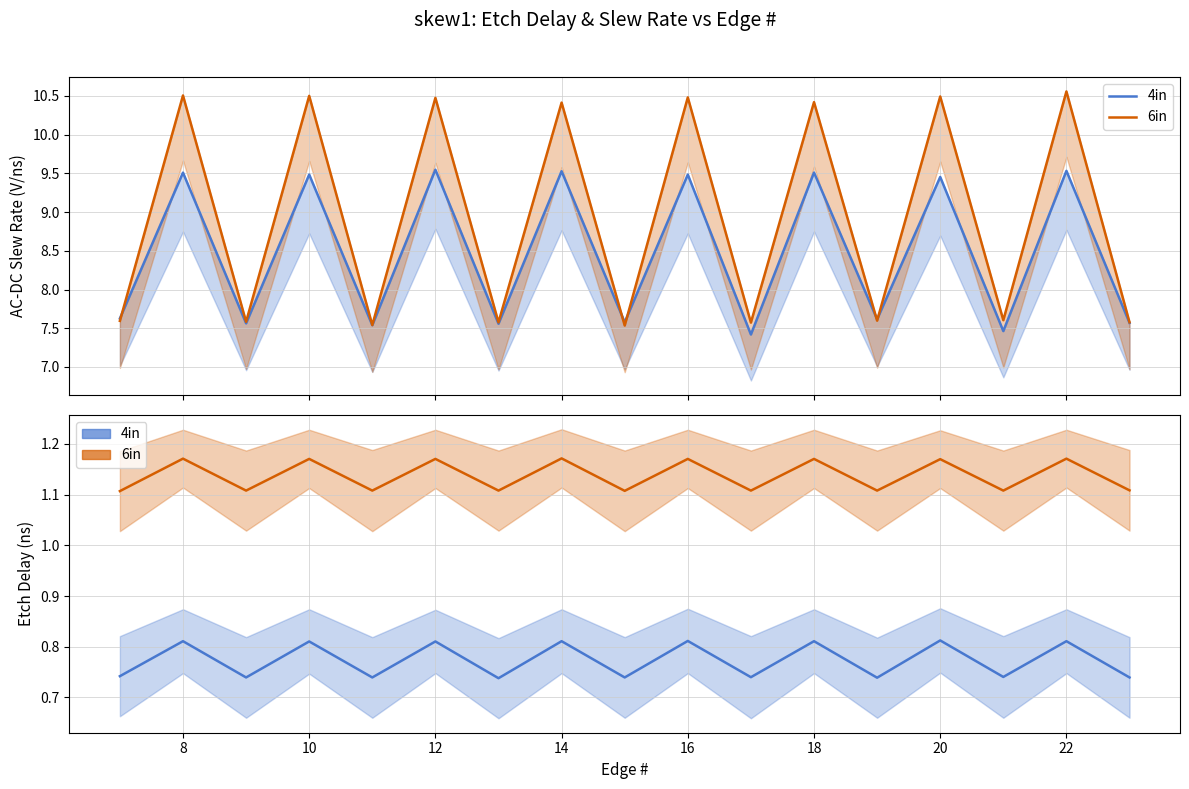

In 4in, how many points are higher than both neighbors (excluding endpoints)?

8